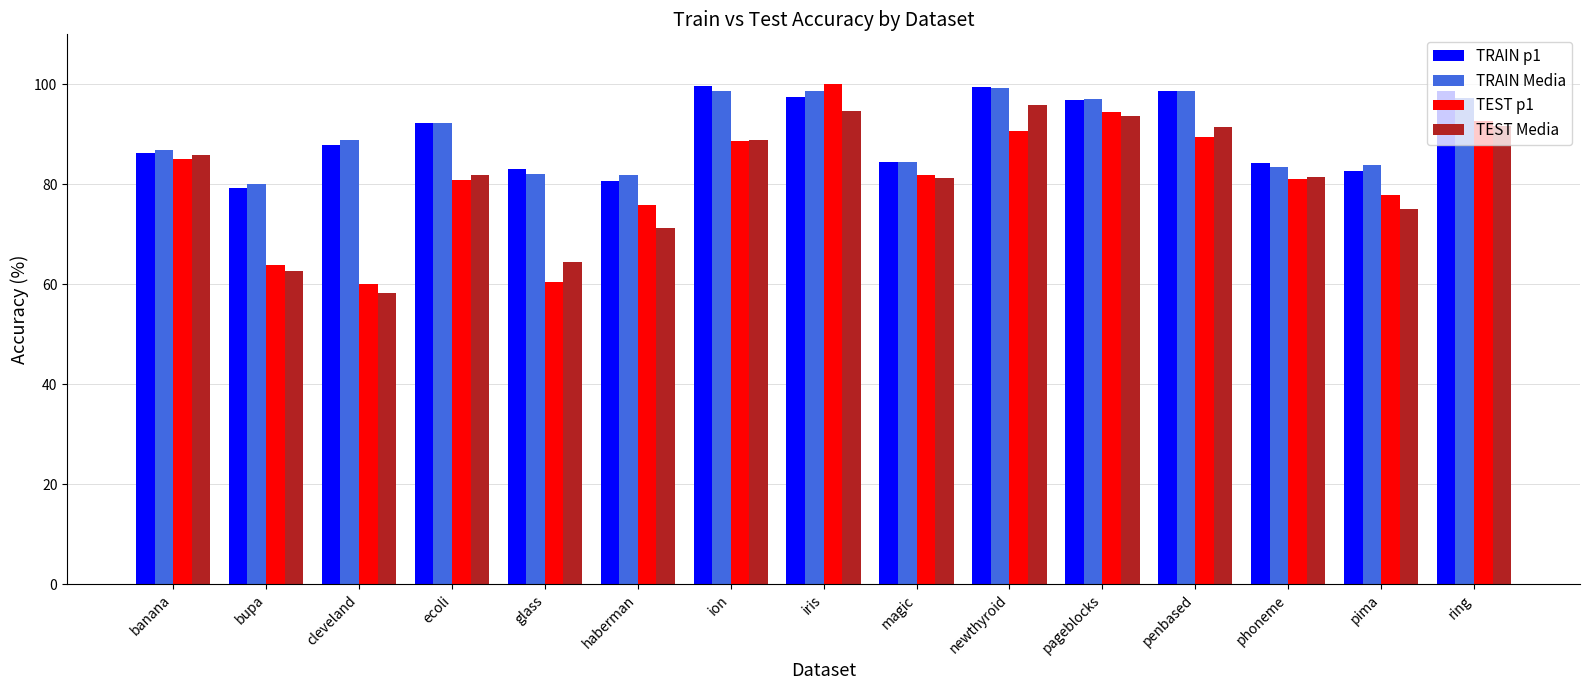

Is the value of TRAIN p1 at ecoli greater than the value of TRAIN Media at iris?

No